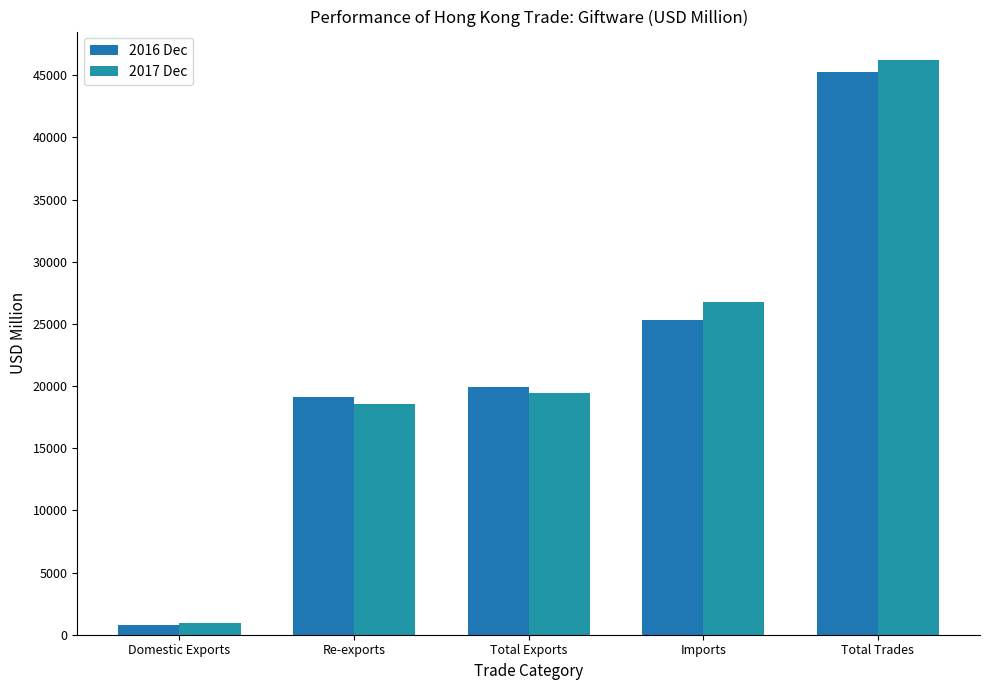

Which series has the largest total across all categories?

2017 Dec